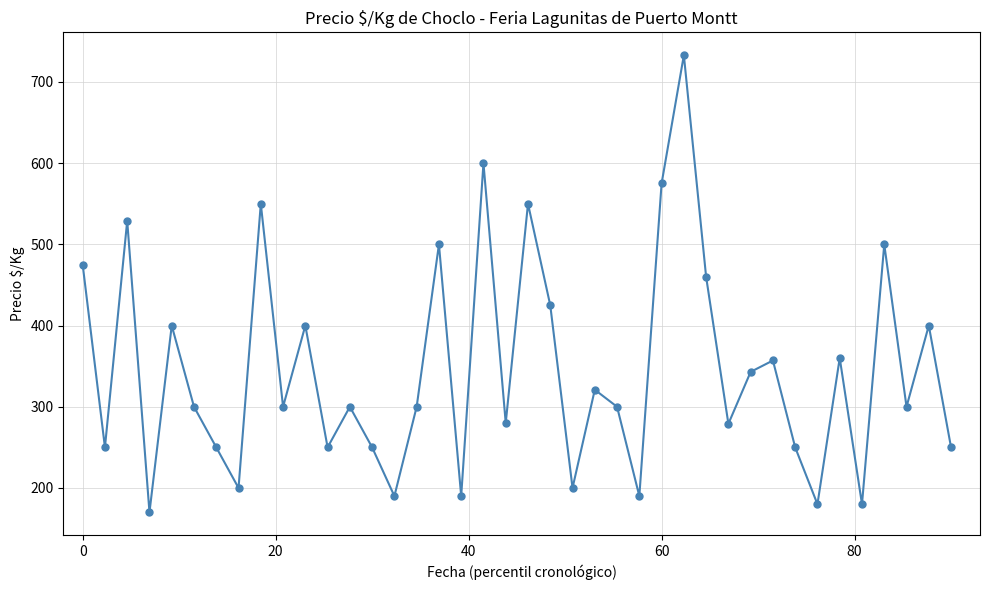

What is the value of the 30th point from the left?

279